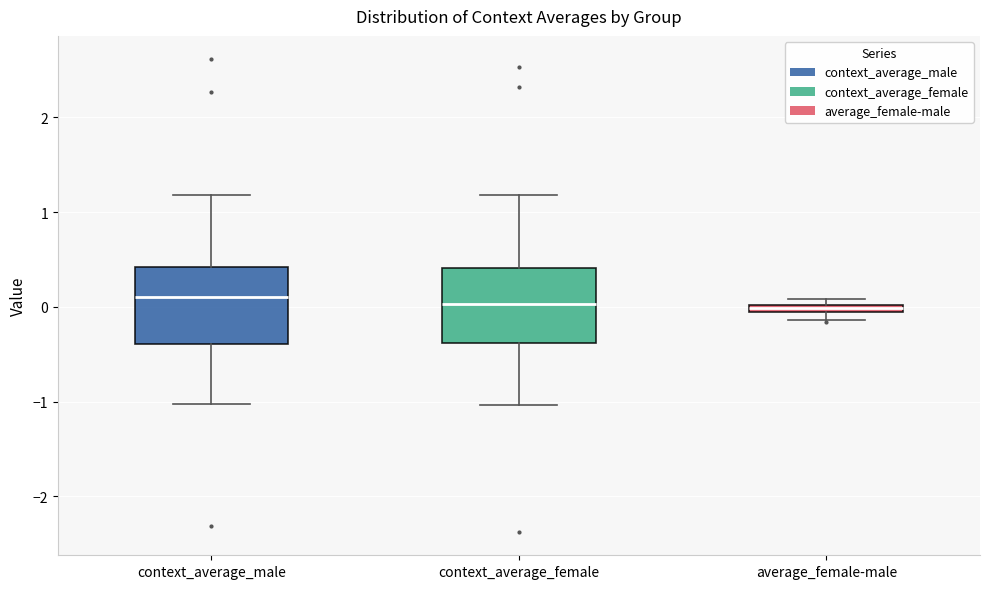

Where is the upper edge of the box for average_female-male on the y-axis? The values are not printed on the chart, so give them approximately, as read against the axis.

0.0